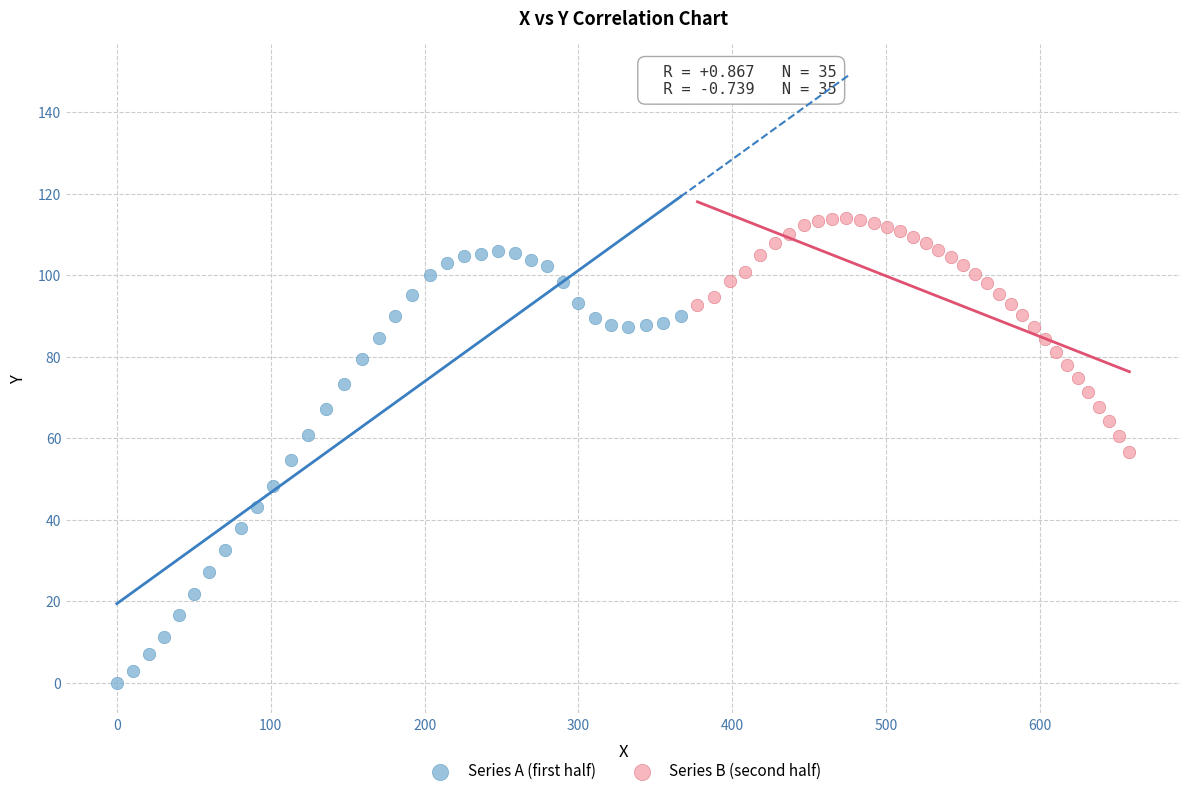

What are all the series names shown in the legend?

Series A (first half), Series B (second half)